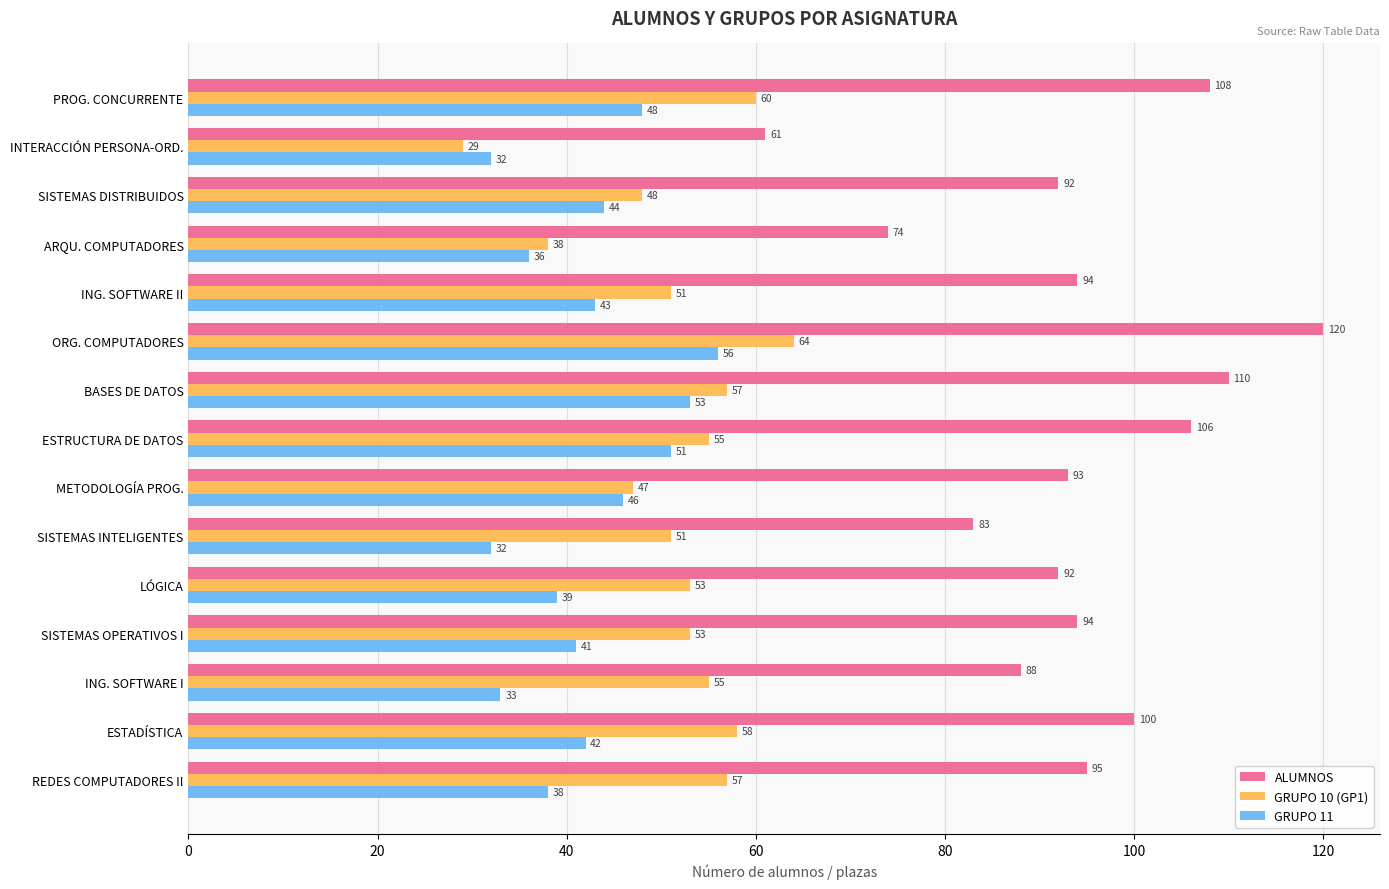

Where is GRUPO 10 (GP1) nearest to the value 46?

METODOLOGÍA PROG.